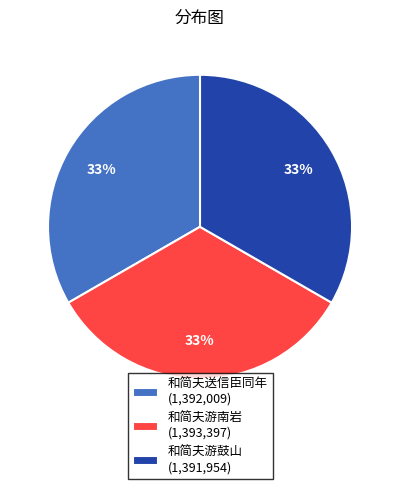

Is 和简夫游南岩 (1,393,397) the majority of the pie?

No